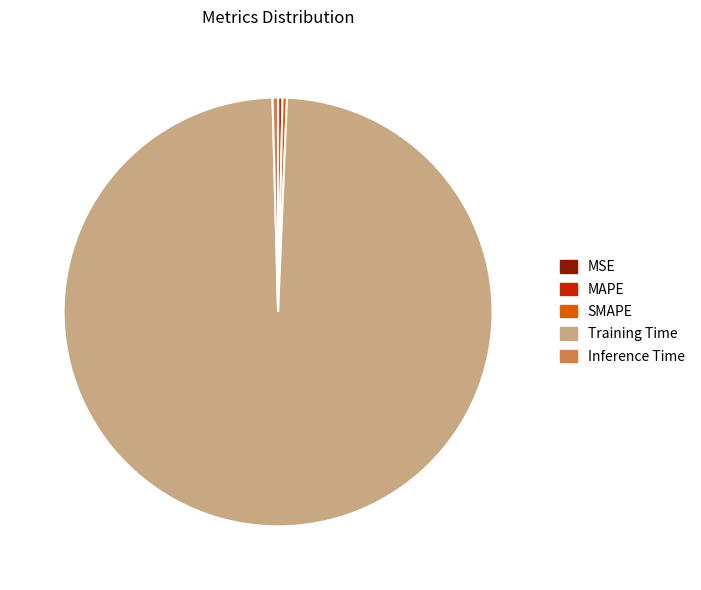

Does Training Time account for over 50% of the chart?

Yes